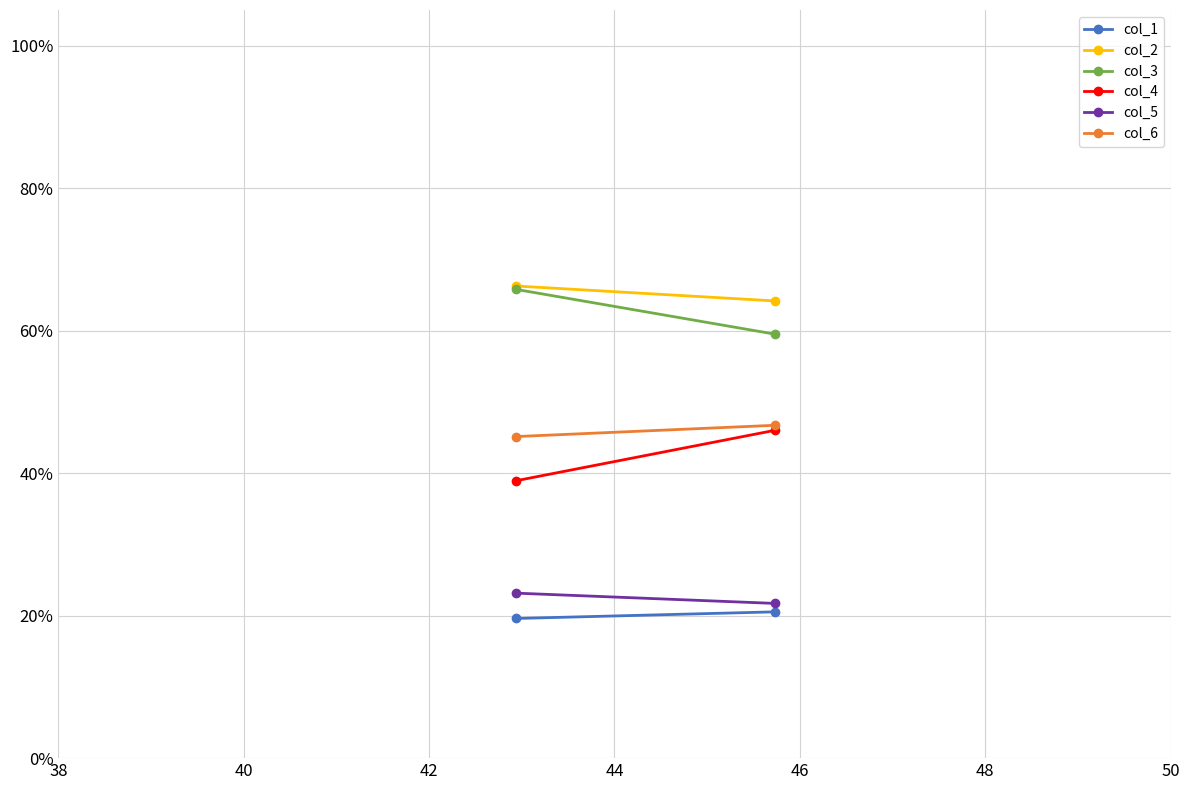

What is the maximum value shown in the chart?

66.3